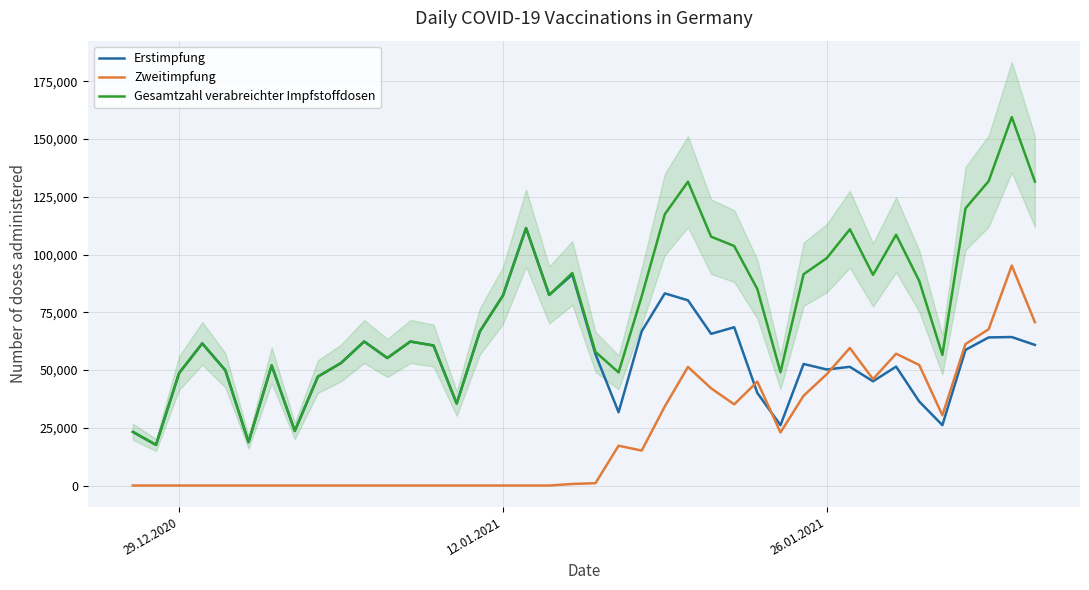

Which series has the widest spread of values?

Gesamtzahl verabreichter Impfstoffdosen